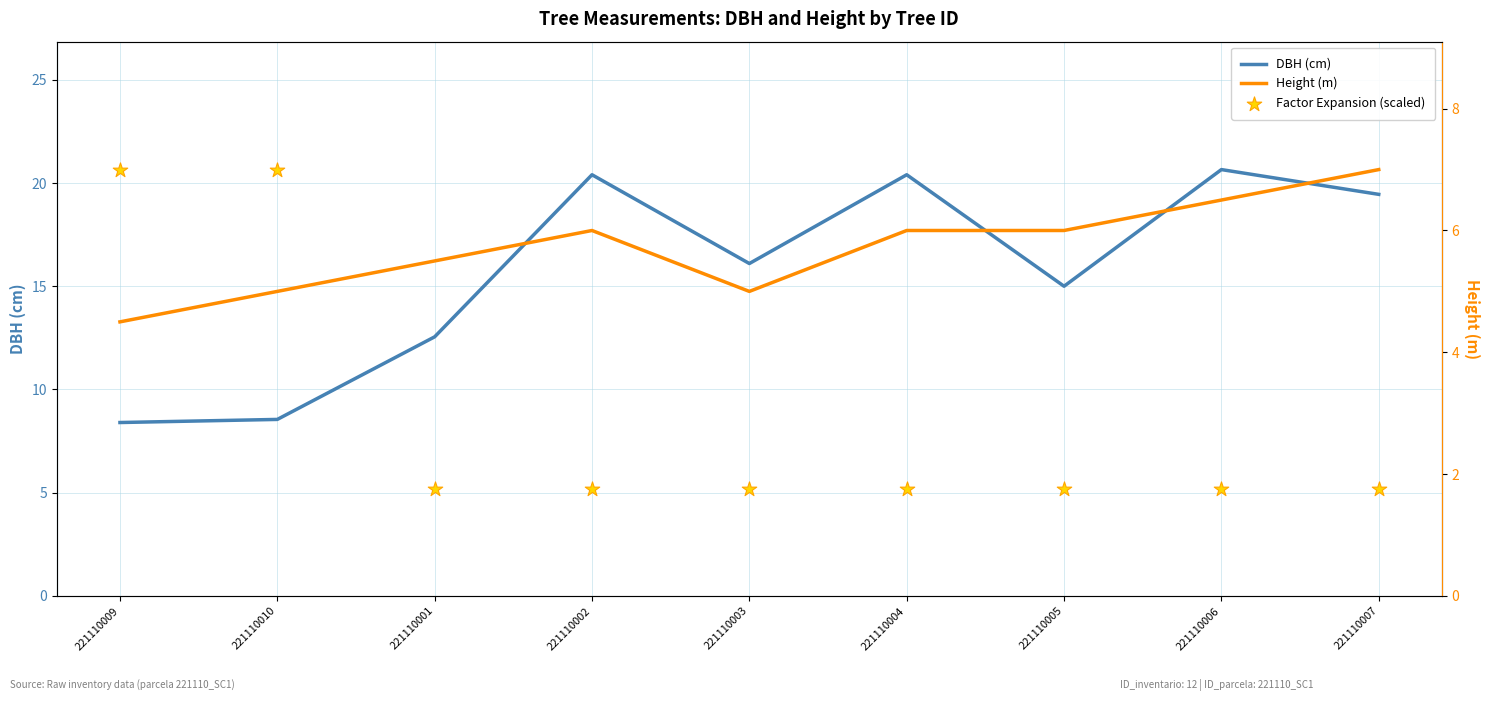

Is the value of Factor Expansion (scaled) at 221110009 greater than the value of DBH (cm) at 221110005?

Yes